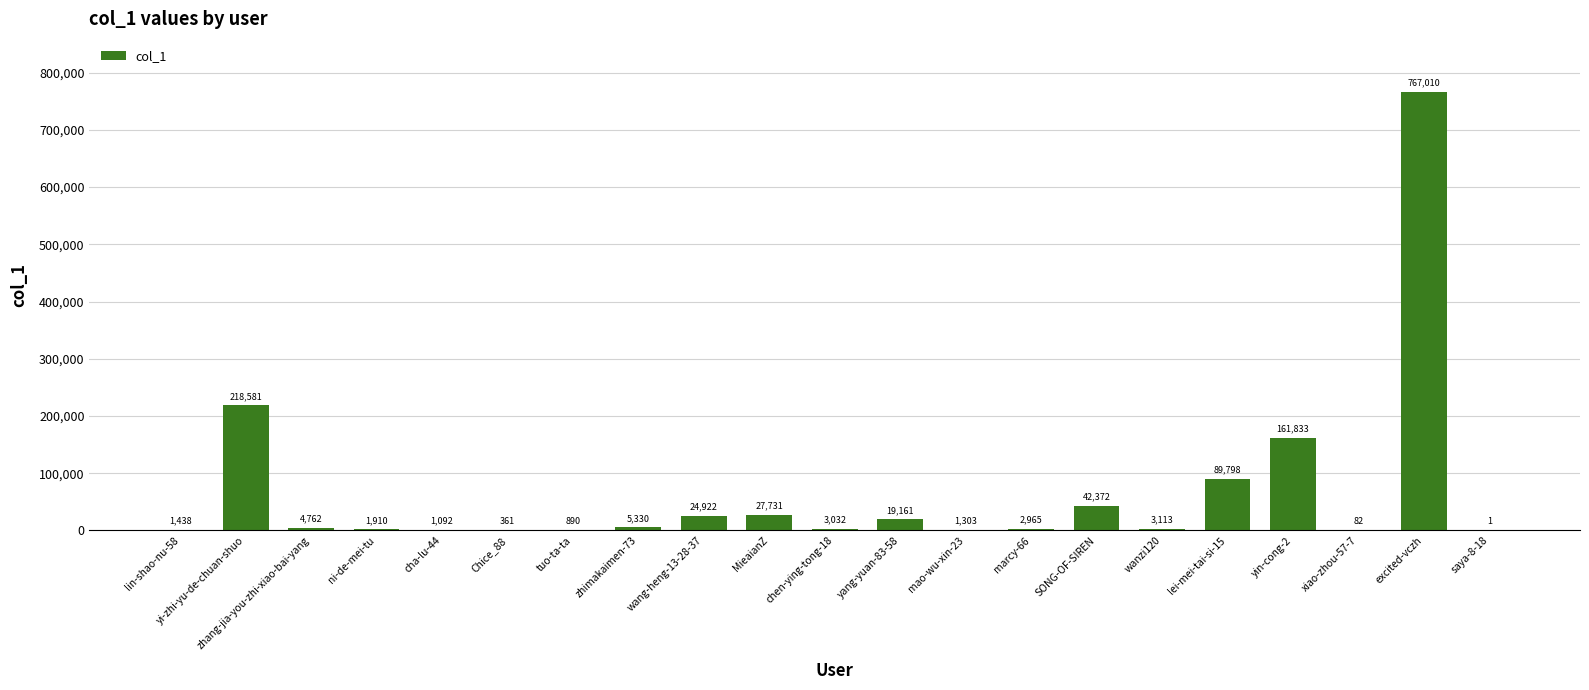

Which has a higher value, chen-ying-tong-18 or MieaianZ?

MieaianZ